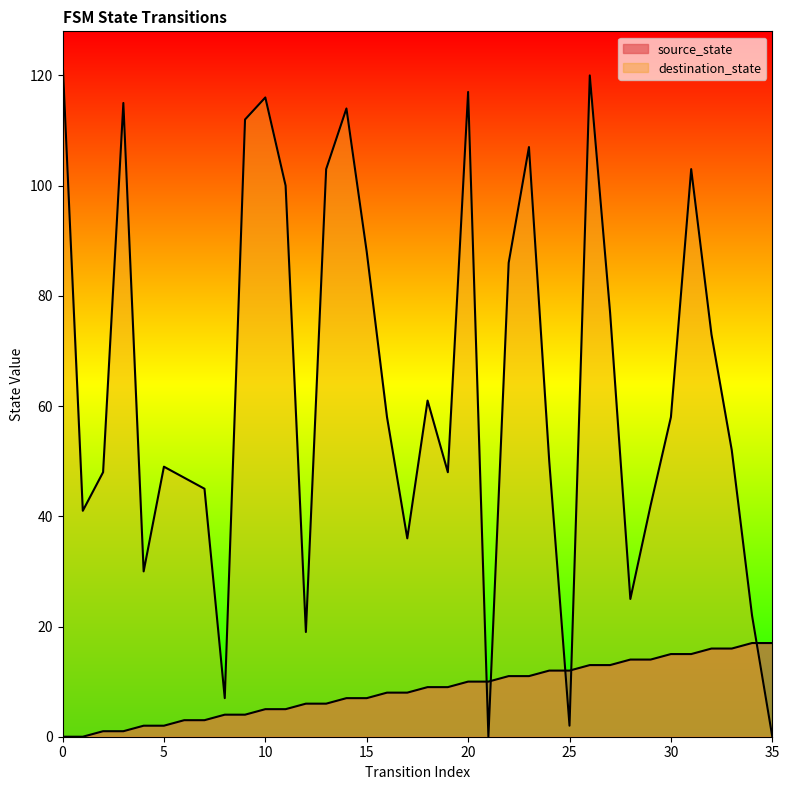

Which series ends up on top after the final intersection of destination_state and source_state?

source_state